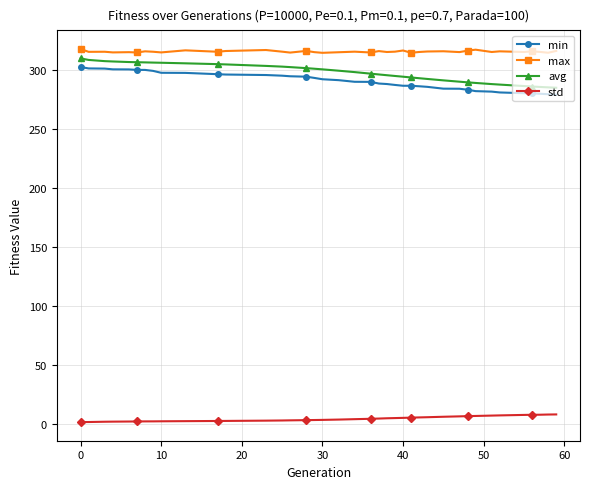

What is the value of the avg point at the 35th from the left?

286.7